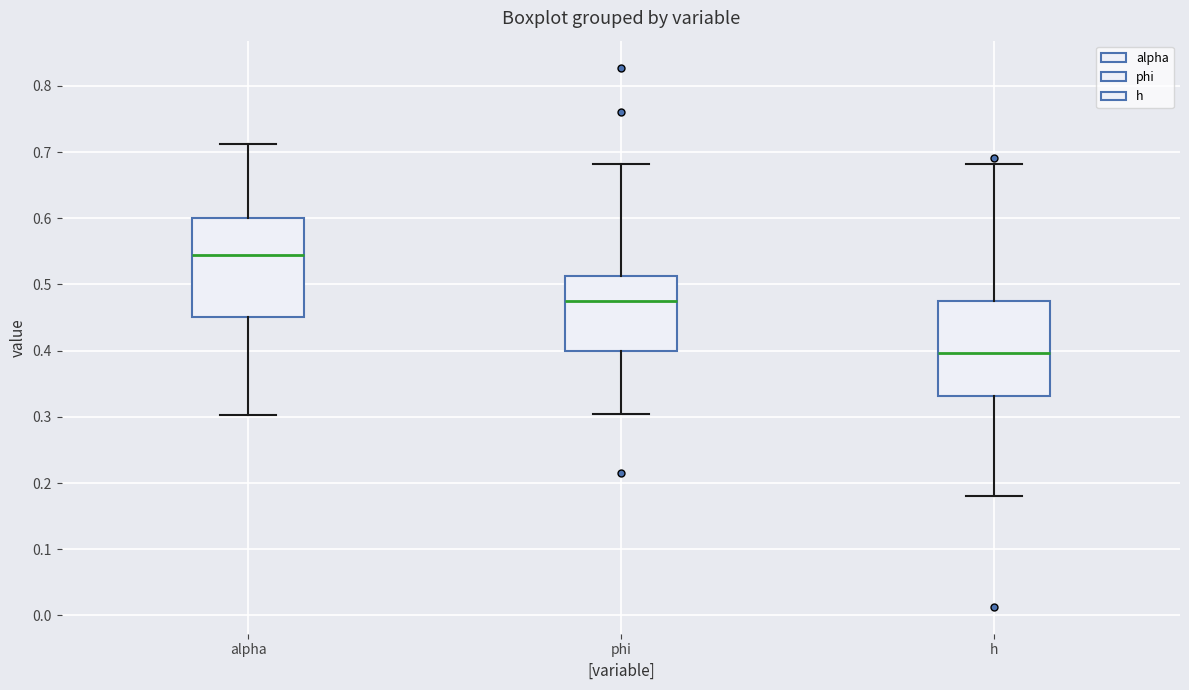

Reading left to right, transcribe this box plot: for each box, give where its median line is, the range the box spans, and where its two whiskers end, as read against the y-axis. The values are not printed on the chart, so give them approximately, as read against the axis.

alpha: median 0.54, box 0.45 to 0.60, whiskers 0.30 to 0.71
phi: median 0.48, box 0.40 to 0.51, whiskers 0.30 to 0.68
h: median 0.40, box 0.33 to 0.47, whiskers 0.18 to 0.68